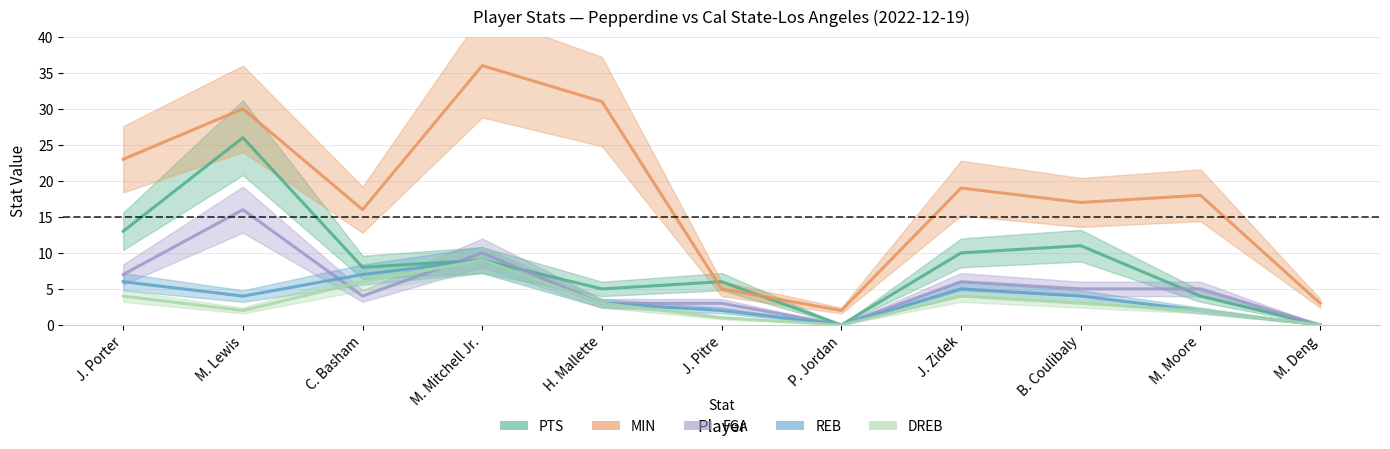

At which label does REB reach its minimum?

P. Jordan